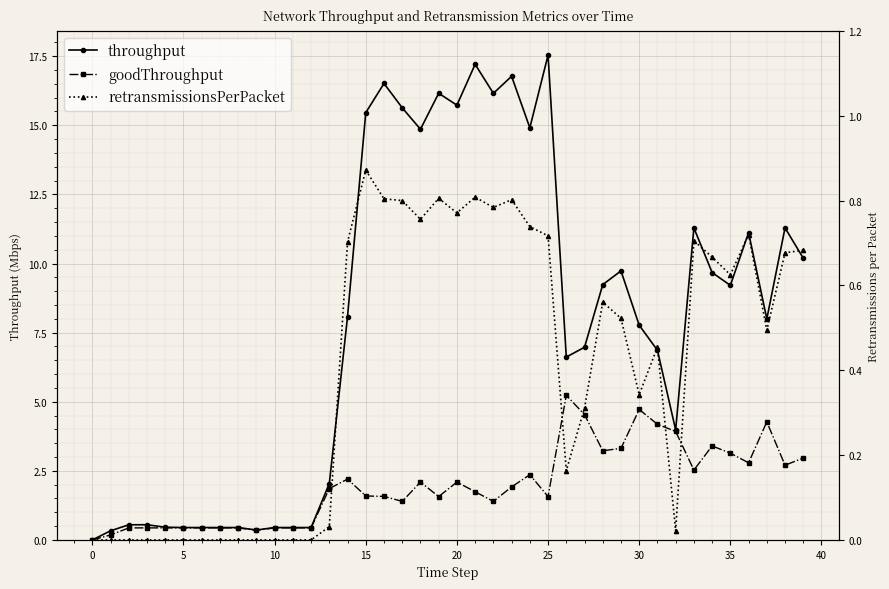

How many positive values does the retransmissionsPerPacket series have?

27